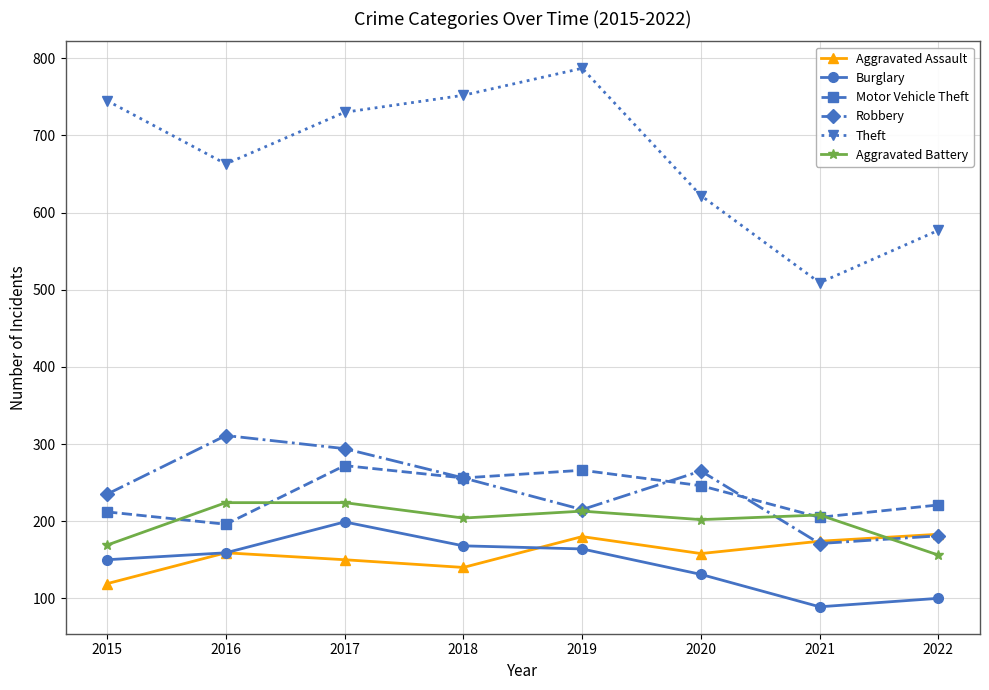

What is the greatest value displayed?

787